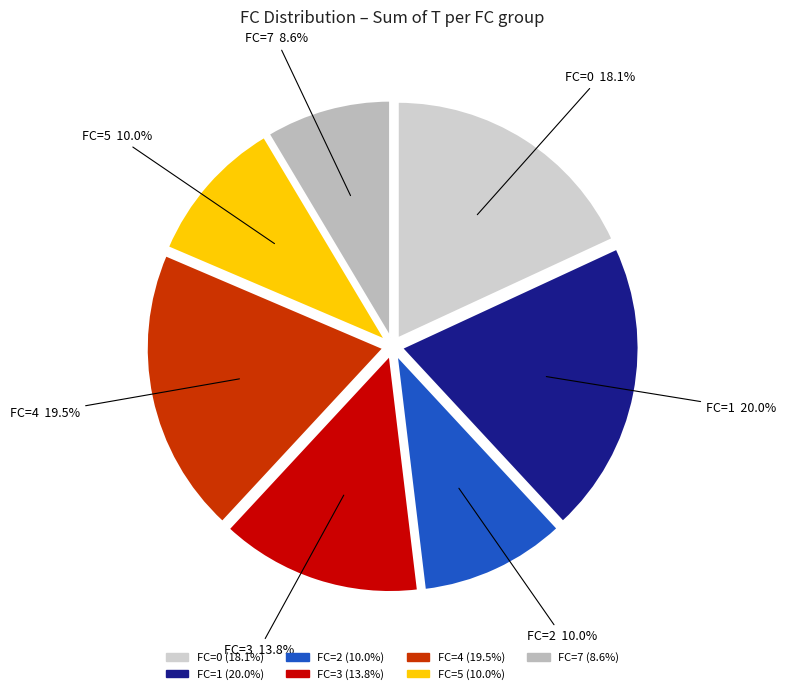

What is the ratio of the value at FC=3 13.8% to the value at FC=1 20.0%?

0.7